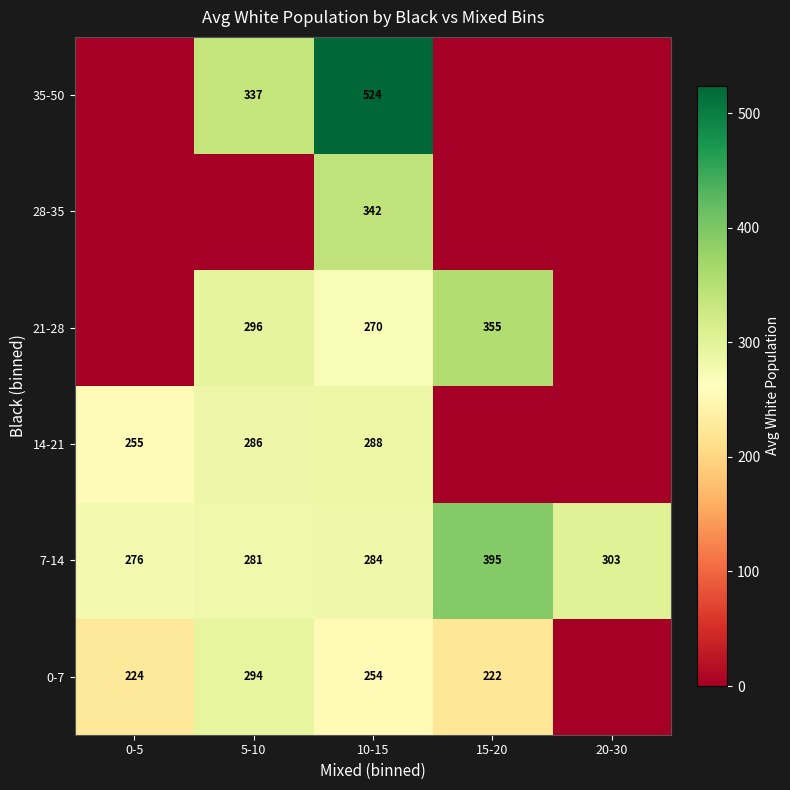

At which label is 7-14 closest to 335?

20-30